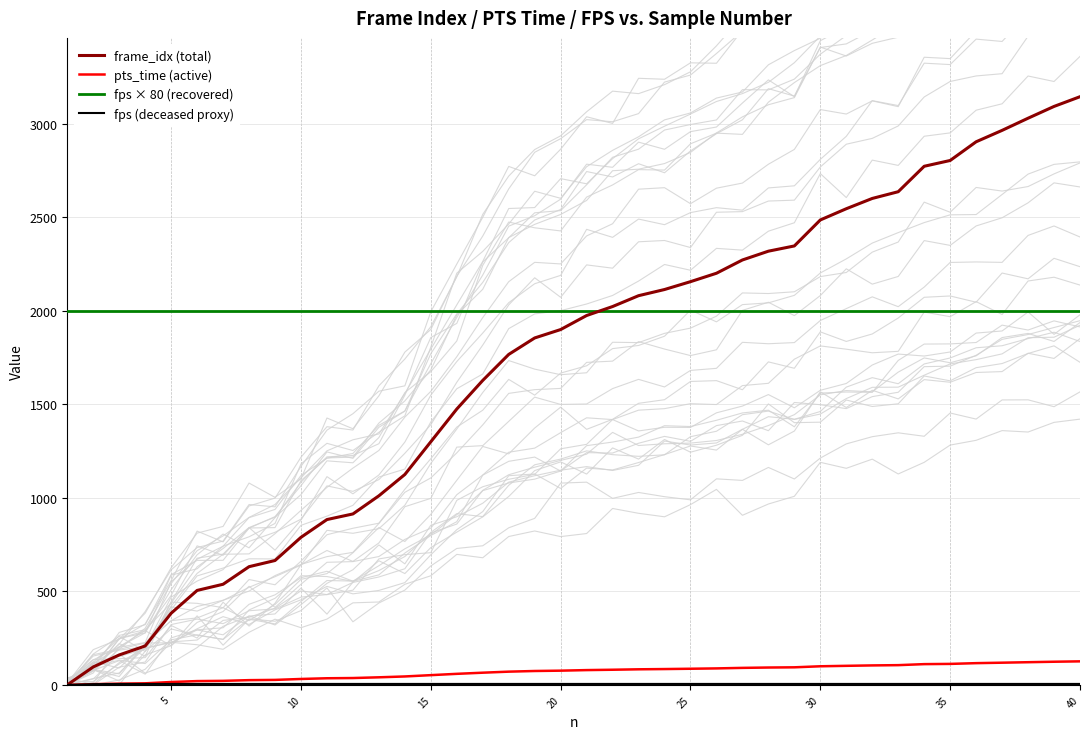

True or false: fps × 80 (recovered) has more than 1 interior local peaks.

False